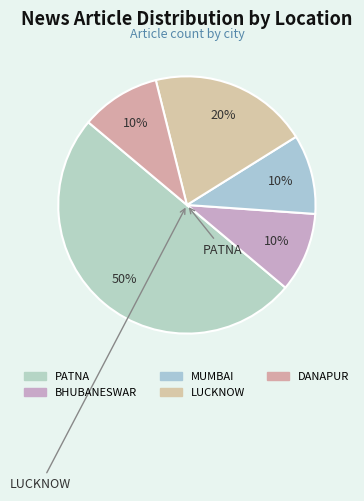

Count the number of slices in the pie.

5